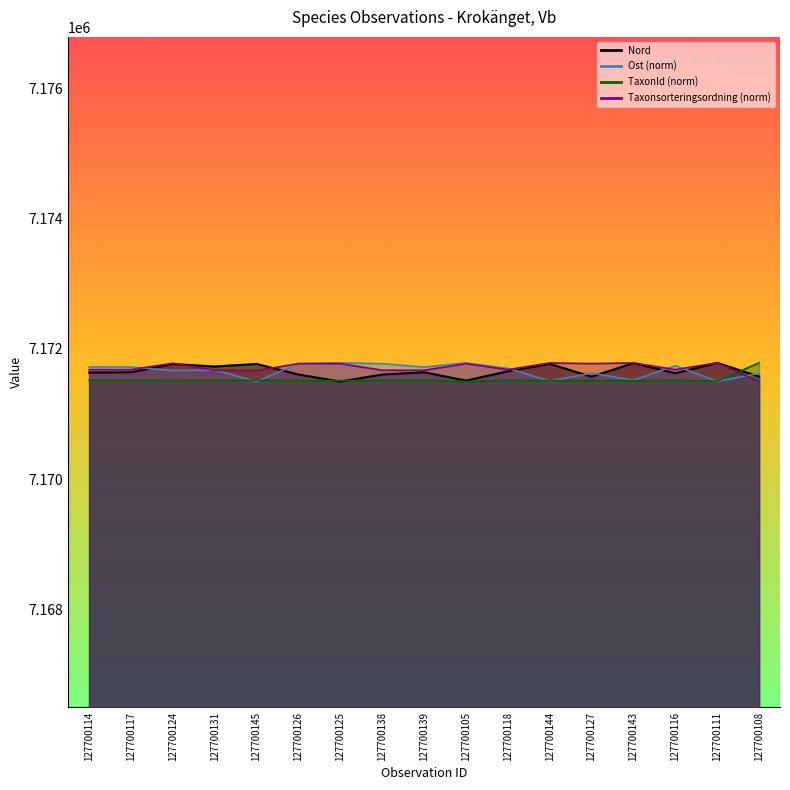

At which category is the sum across all series the highest?

127700124